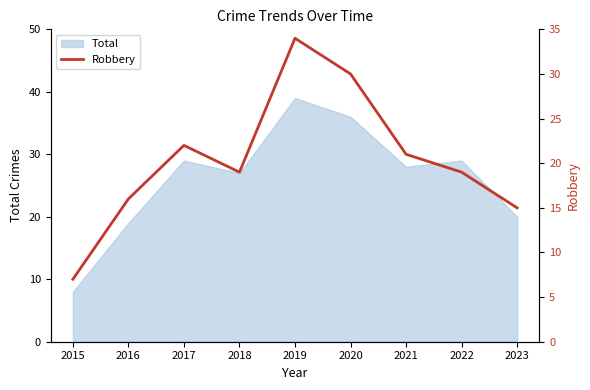

True or false: Total has a value of 29 at 2016.

False